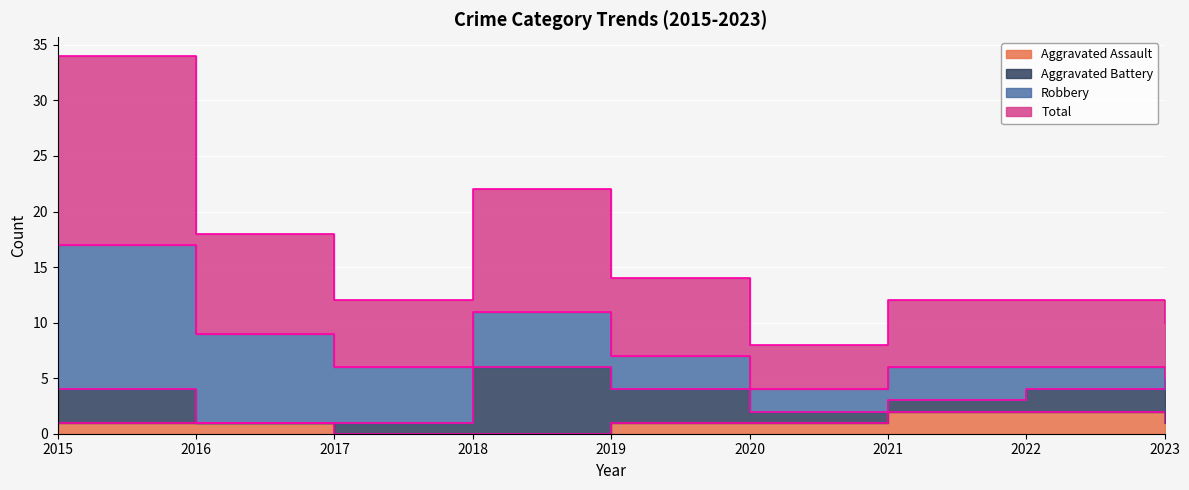

True or false: Total and Aggravated Assault intersect in this chart.

False